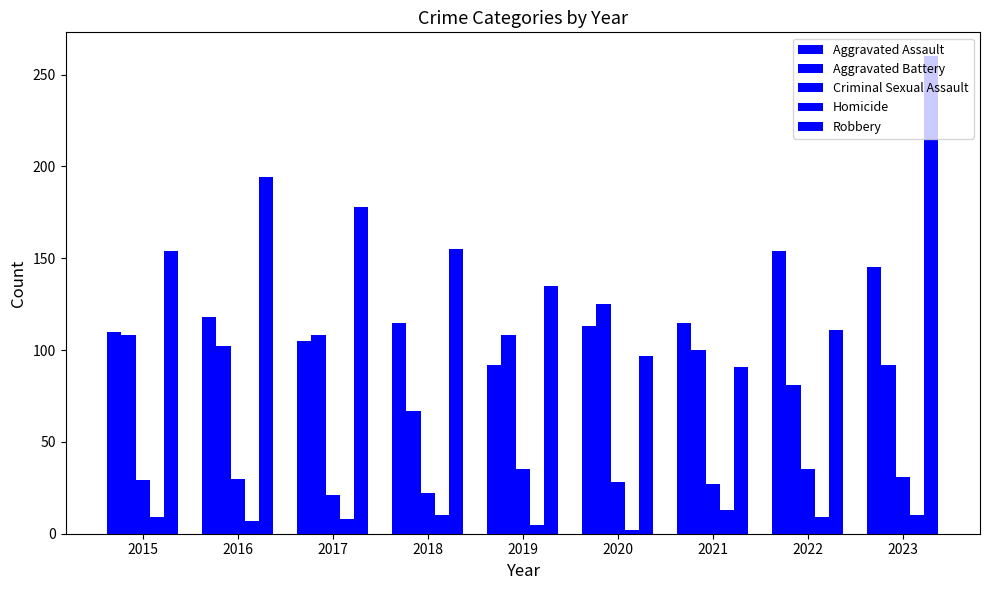

Reading left to right, list all the values displayed in this chart.

Aggravated Assault: 110	118	105	115	92	113	115	154	145
Aggravated Battery: 108	102	108	67	108	125	100	81	92
Criminal Sexual Assault: 29	30	21	22	35	28	27	35	31
Homicide: 9	7	8	10	5	2	13	9	10
Robbery: 154	194	178	155	135	97	91	111	260